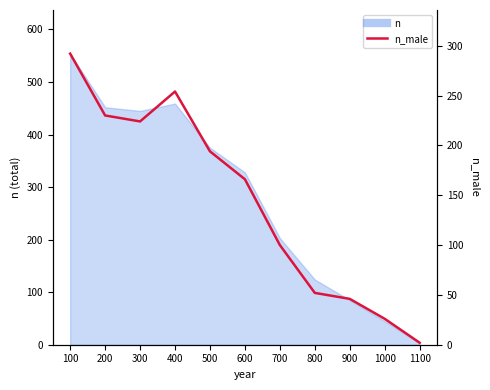

True or false: the data shows 1 at 1100.

False